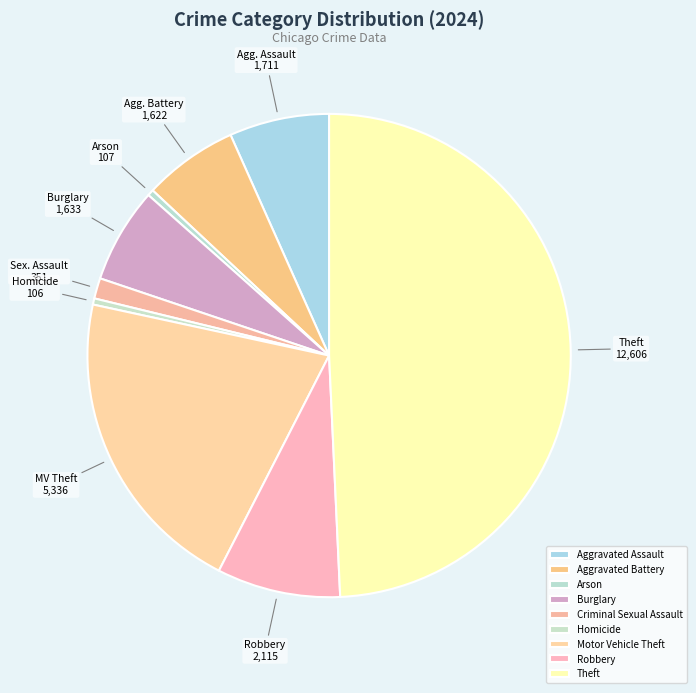

Between Burglary and Arson, which is larger?

Burglary